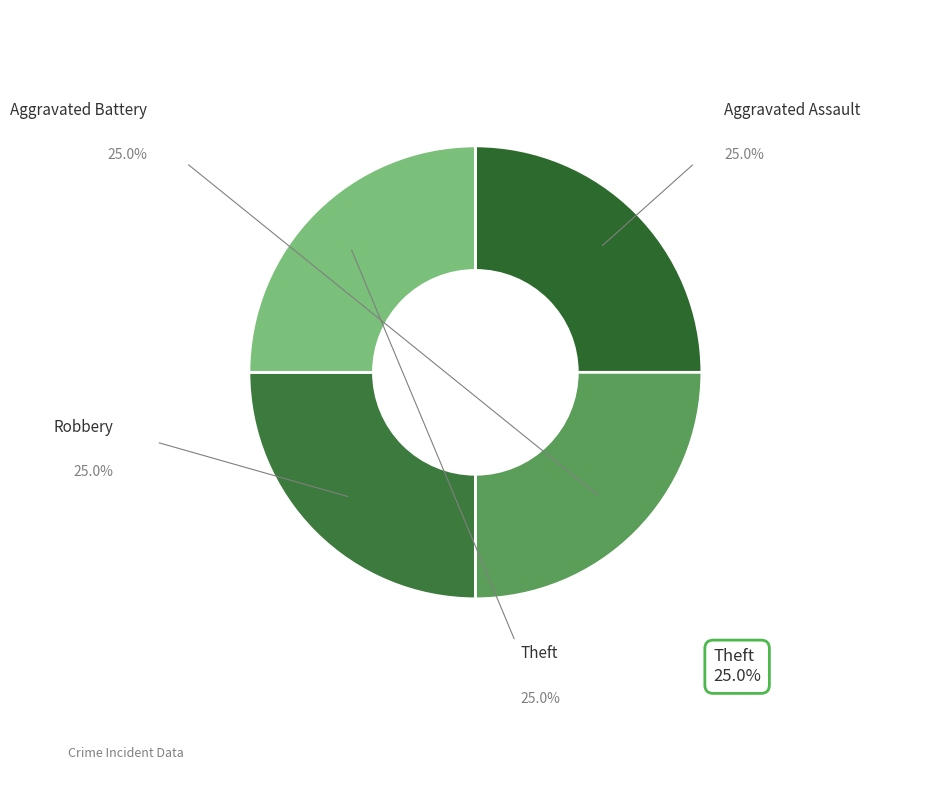

How many segments does this pie chart have?

4